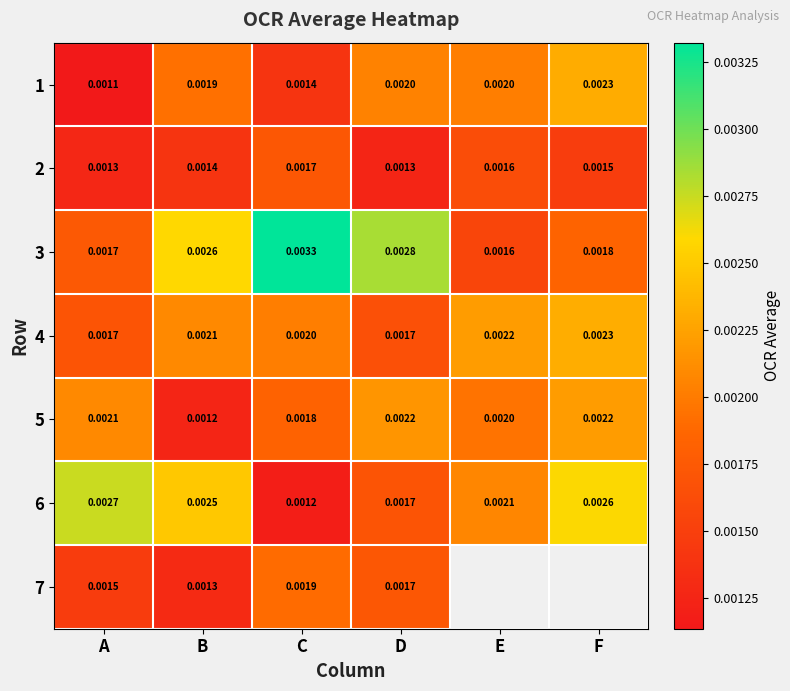

At which label does 3 reach its minimum?

E